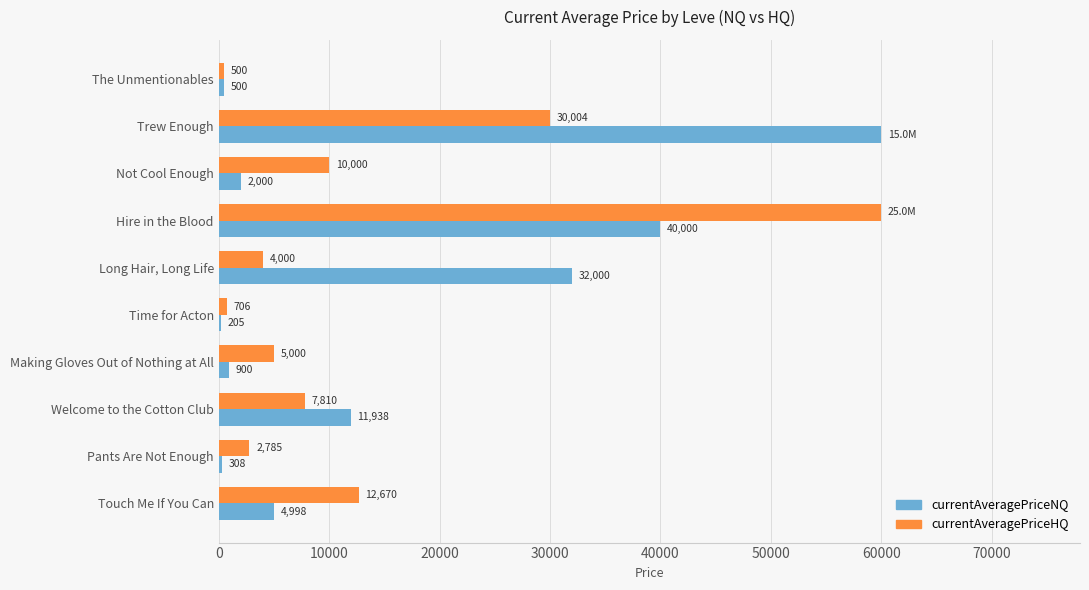

Which series has the largest total across all categories?

currentAveragePriceNQ